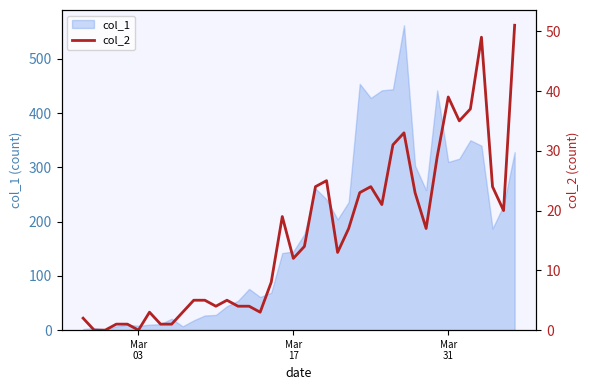

What is the value of the 28th point from the left?

21